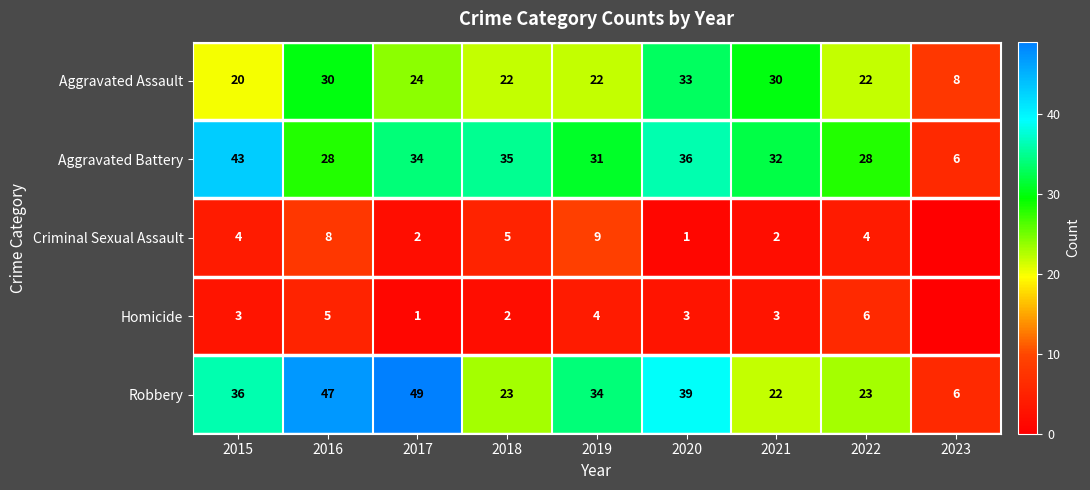

The Criminal Sexual Assault series shows 4 at 2022. True or false?

True